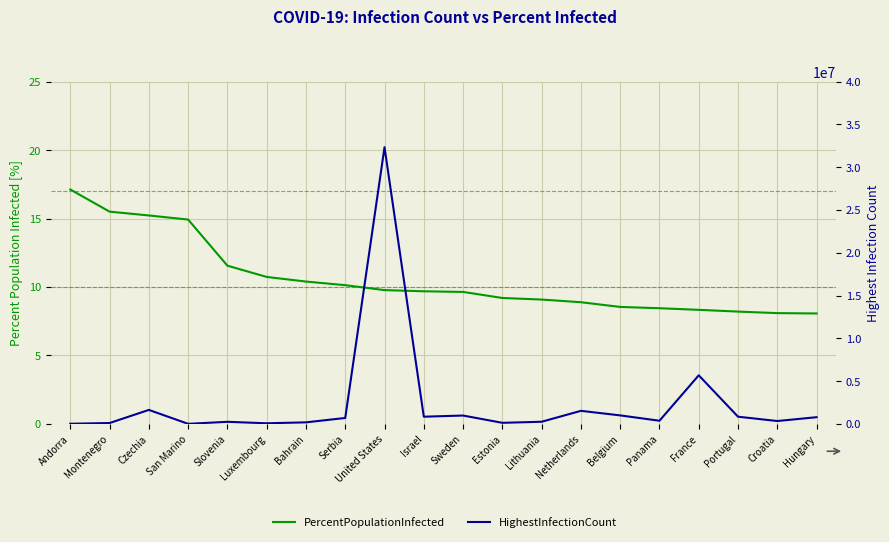

The value of PercentPopulationInfected at Sweden is 9.6. True or false?

True